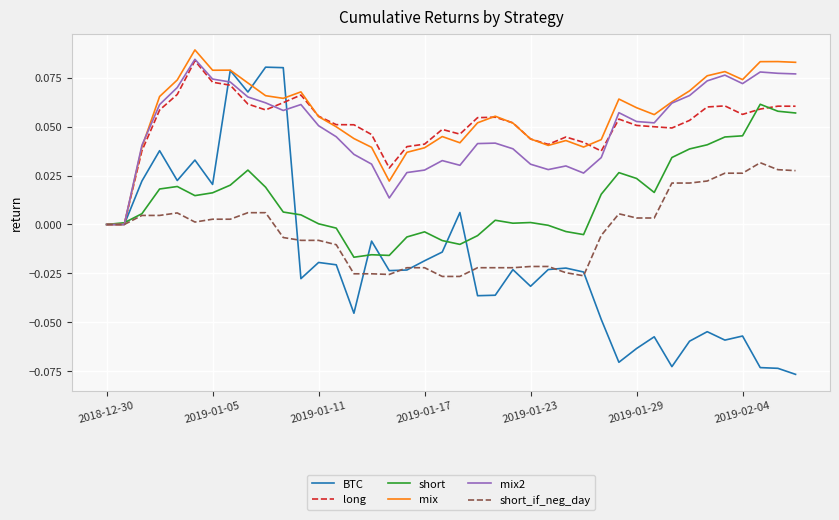

Which series has the largest total across all categories?

mix